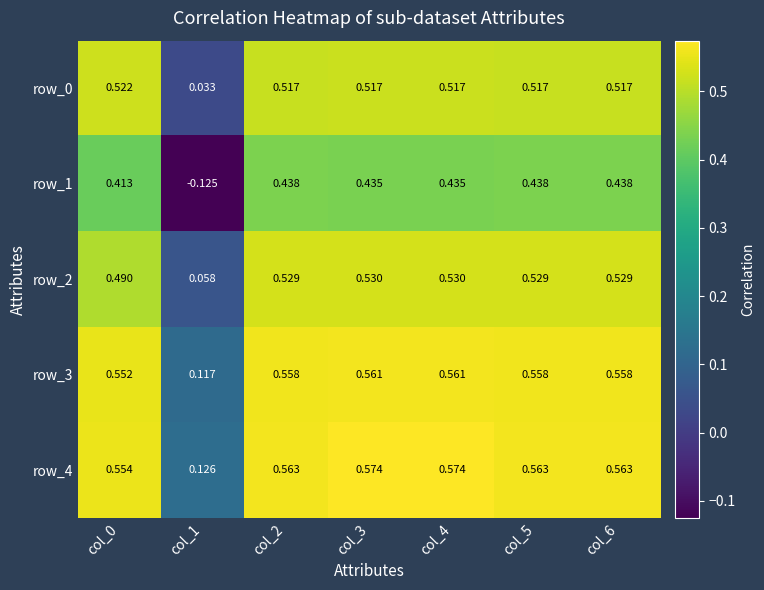

Is the value of row_4 at col_6 greater than the value of row_3 at col_4?

Yes